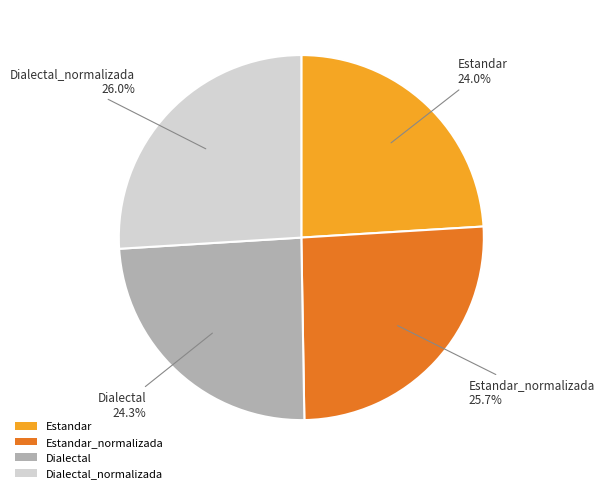

How many slices are in this pie chart?

4